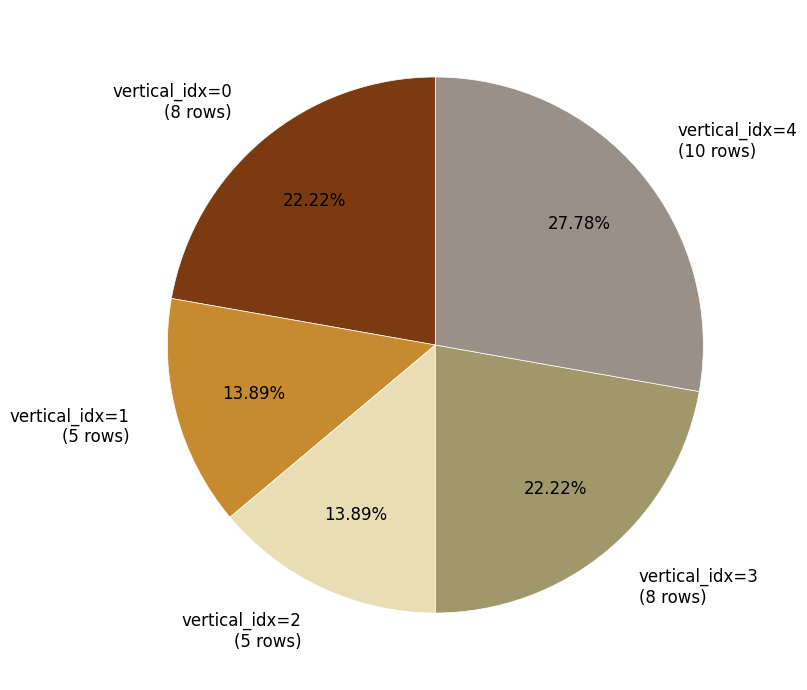

Which has a higher value, vertical_idx=4 (10 rows) or vertical_idx=1 (5 rows)?

vertical_idx=4 (10 rows)